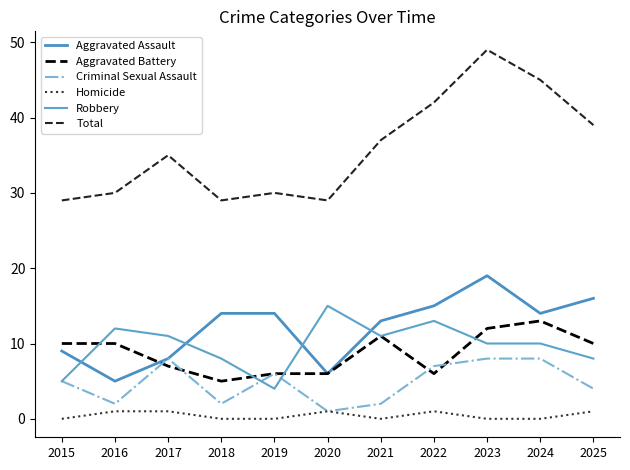

What is the total value across all series at 2021?

74